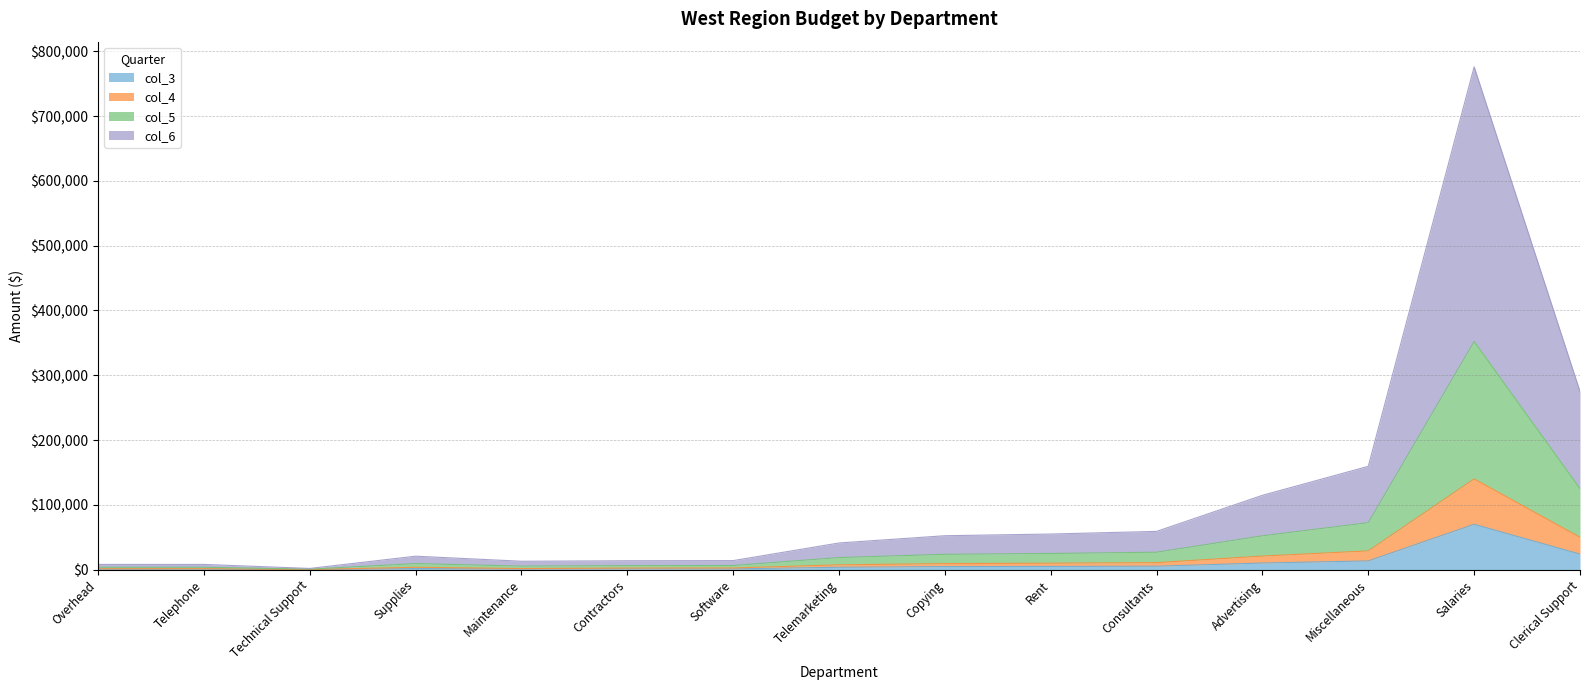

The value of col_3 at Copying is 8106. True or false?

False